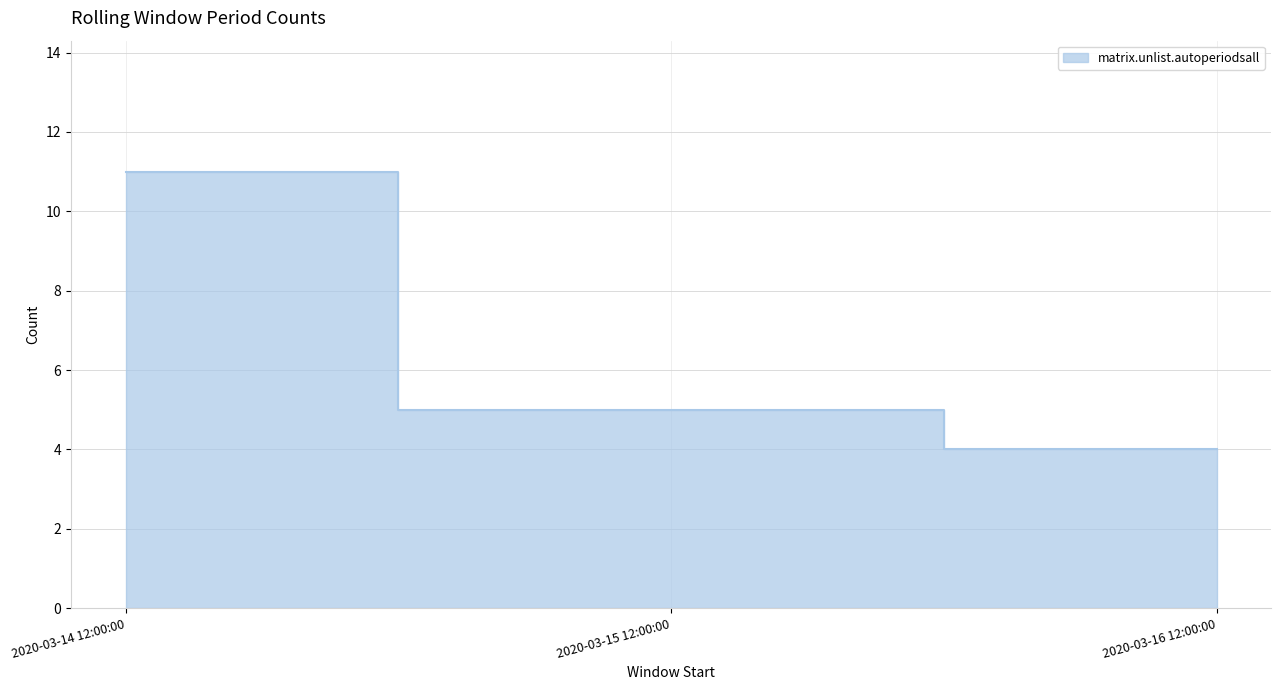

Read the value at 2020-03-14 12:00:00.

11